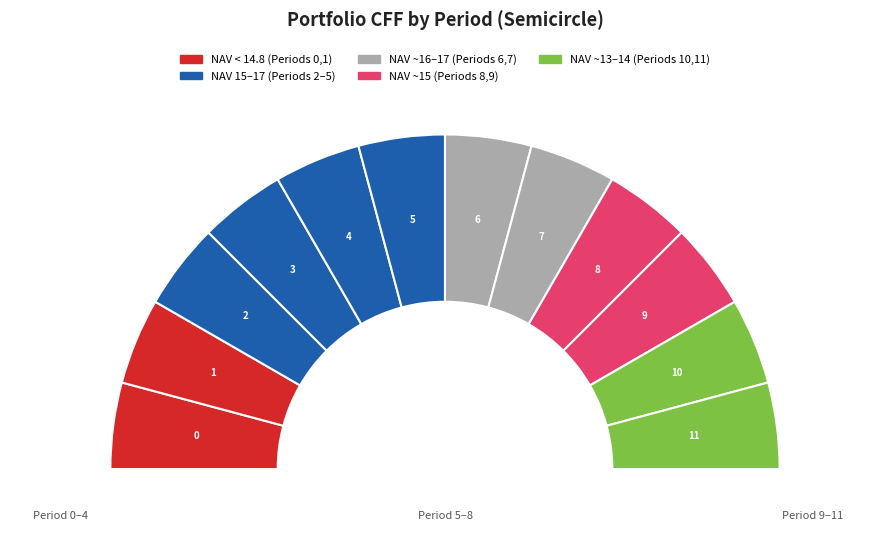

What portion of the pie excludes 7?

91.7%